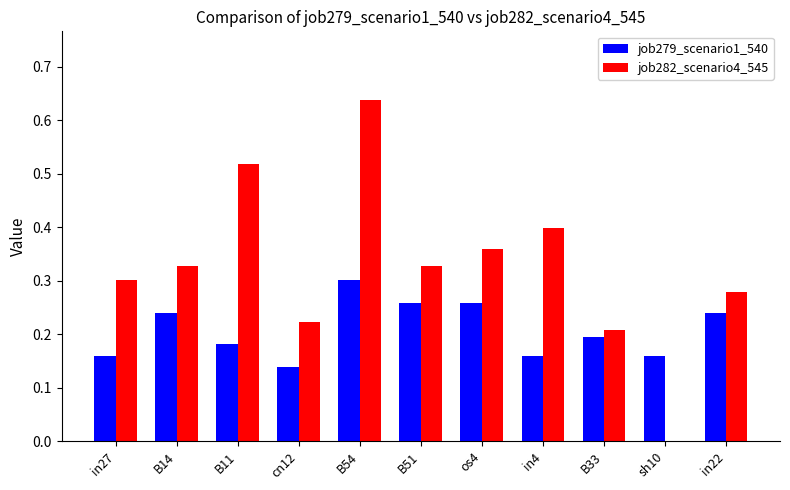

True or false: job282_scenario4_545 has a value of 0.2 at B33.

True